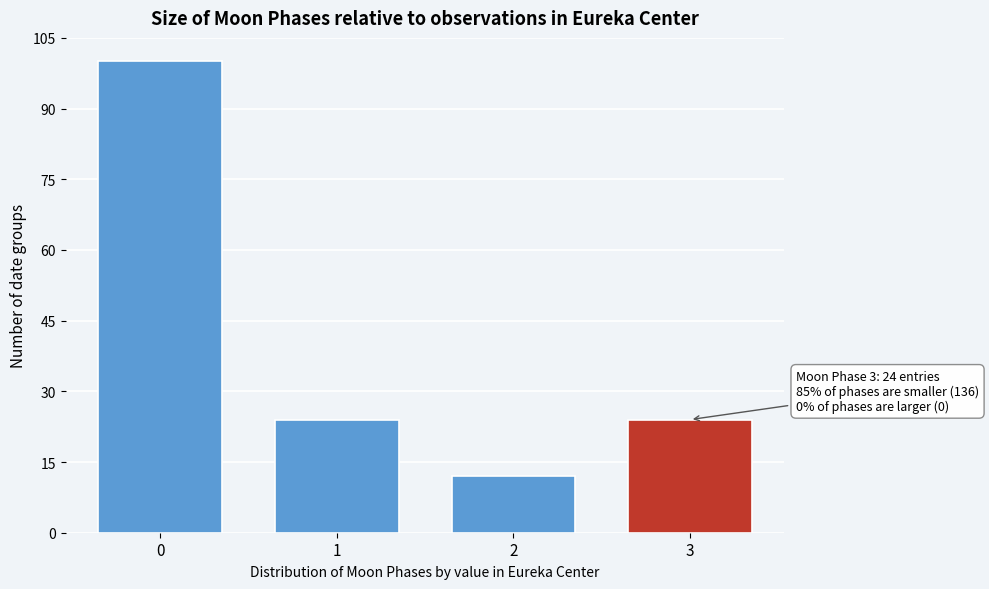

Reading right to left, transcribe all the data shown in this chart.

3=24	2=12	1=24	0=100